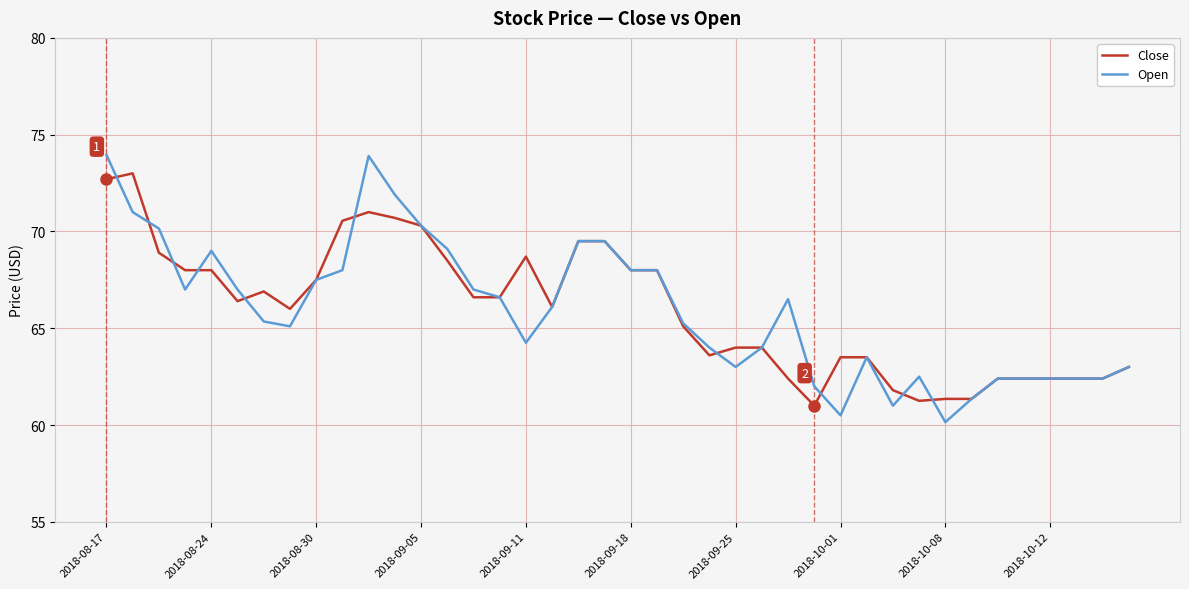

Which series has the widest spread of values?

Open